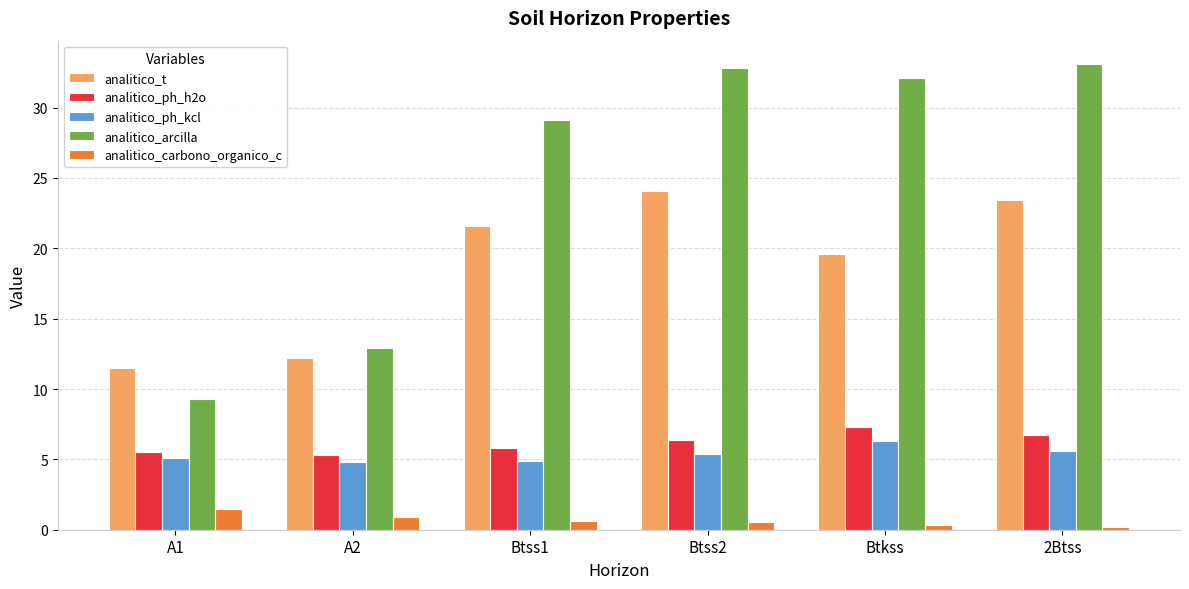

What is the label of the 1st bar from the right?

2Btss